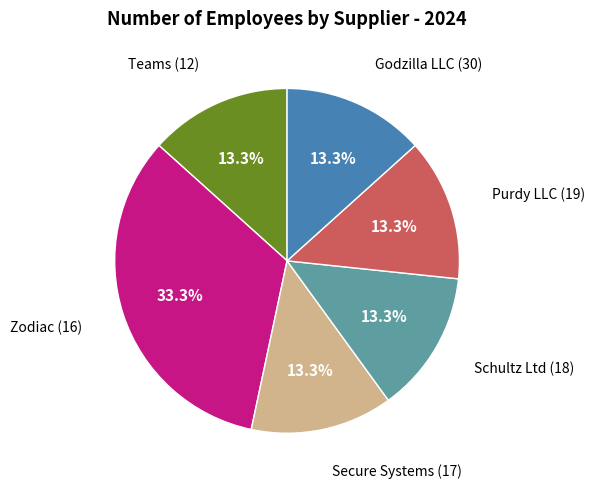

Does any single category account for the majority?

No